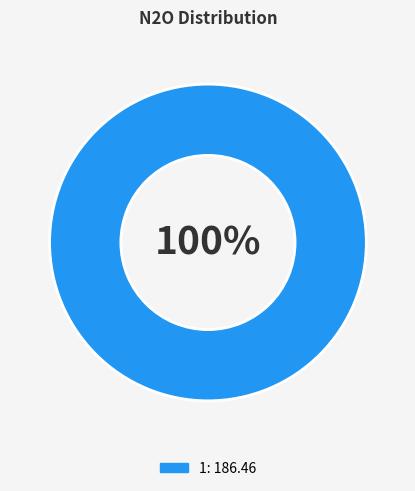

Is there a majority slice in this chart?

Yes